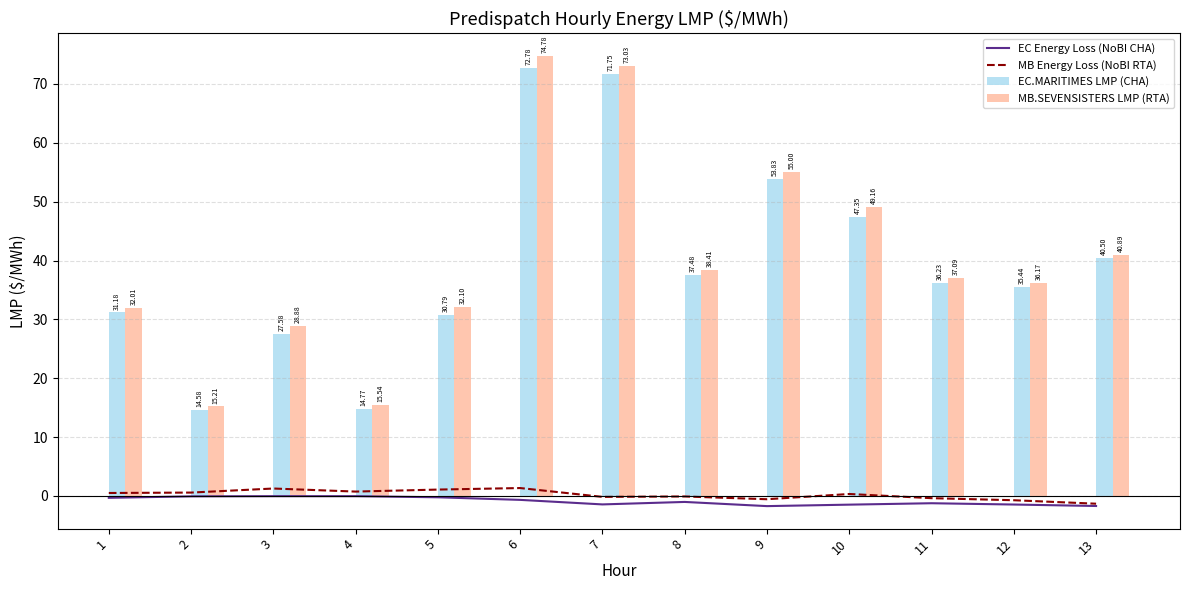

What is the maximum value shown in the chart?

74.8